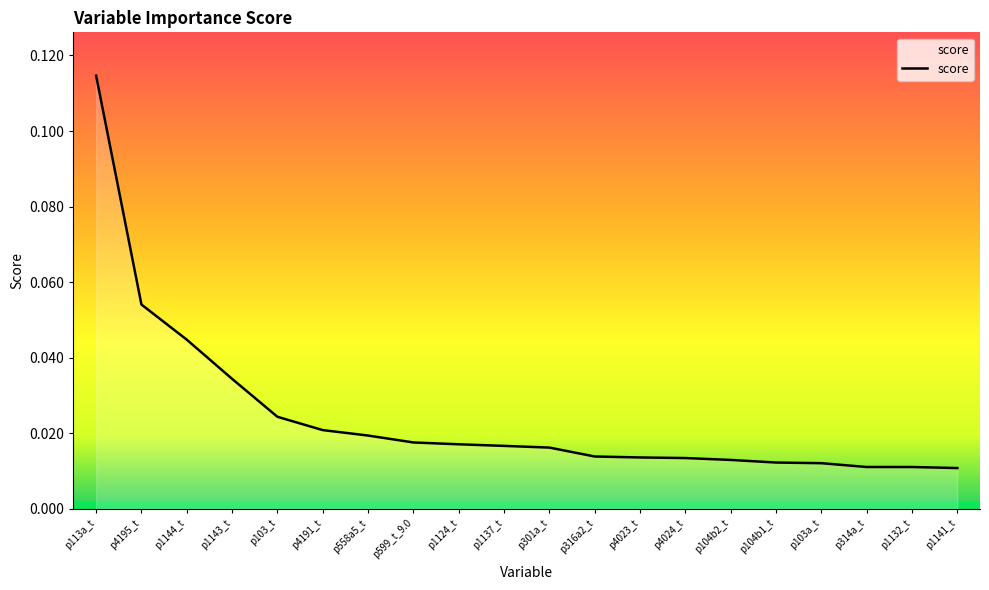

Which category has the highest value across all series?

p113a_t